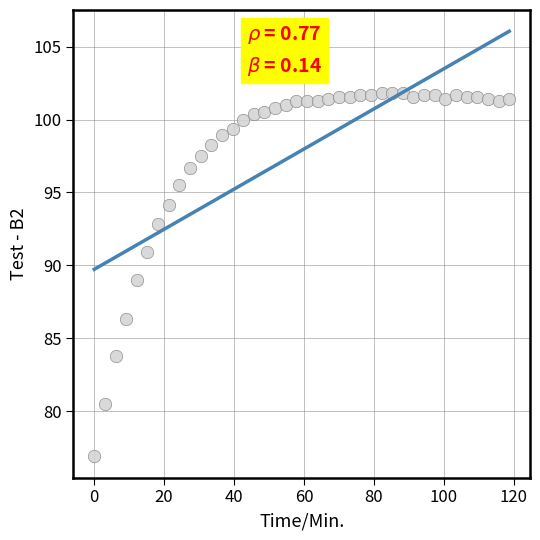

What is the range of X values (max minus min)?

118.7